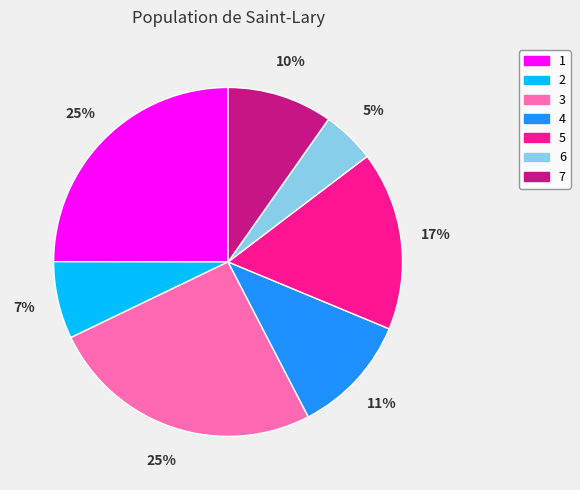

Is it true that 4 is 2% of the pie?

False